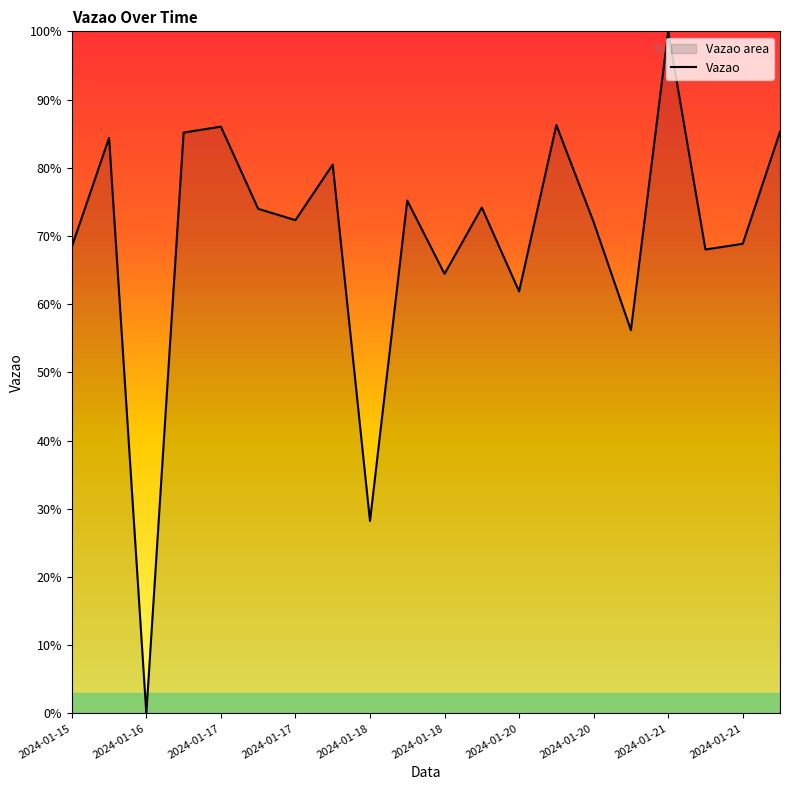

How many positive values are there?

19